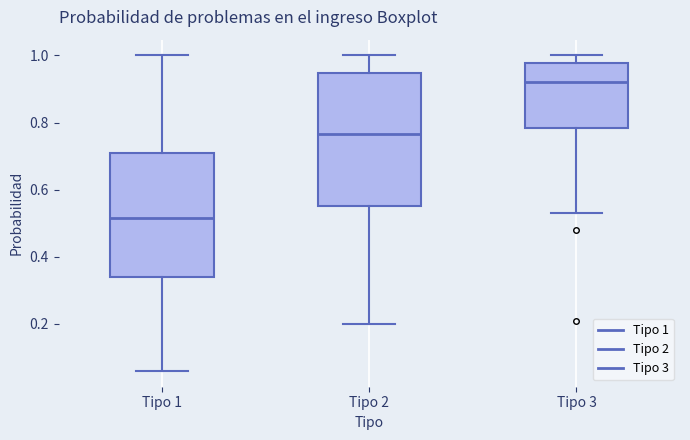

Reading left to right, transcribe this box plot: for each box, give where its median line is, the range the box spans, and where its two whiskers end, as read against the y-axis. The values are not printed on the chart, so give them approximately, as read against the axis.

Tipo 1: median 0.52, box 0.34 to 0.72, whiskers 0.06 to 1.00
Tipo 2: median 0.76, box 0.56 to 0.94, whiskers 0.20 to 1.00
Tipo 3: median 0.92, box 0.78 to 0.98, whiskers 0.54 to 1.00